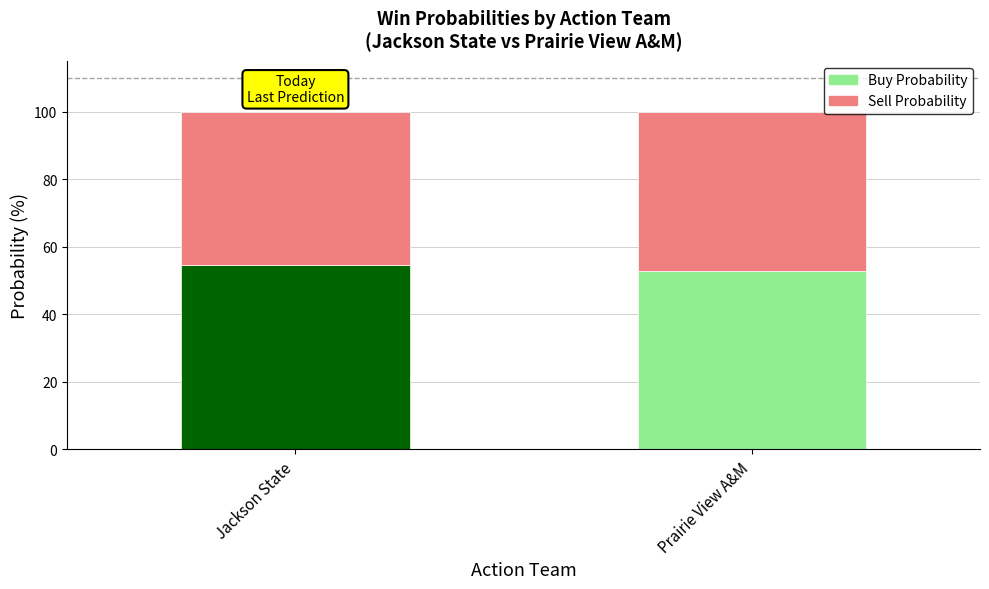

What is the sum of all Buy Probability values?

107.3